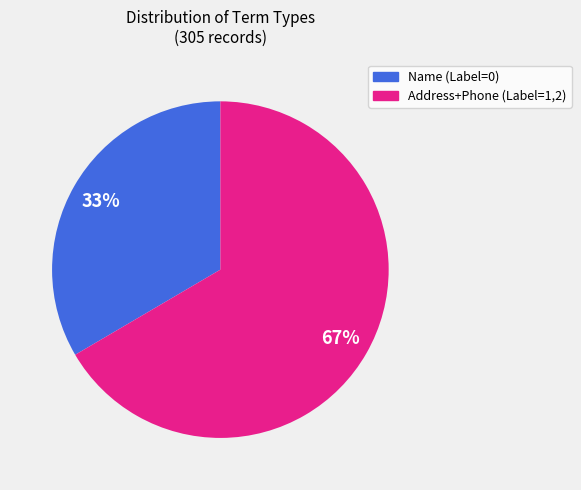

Is there any slice that represents more than half of the pie?

Yes